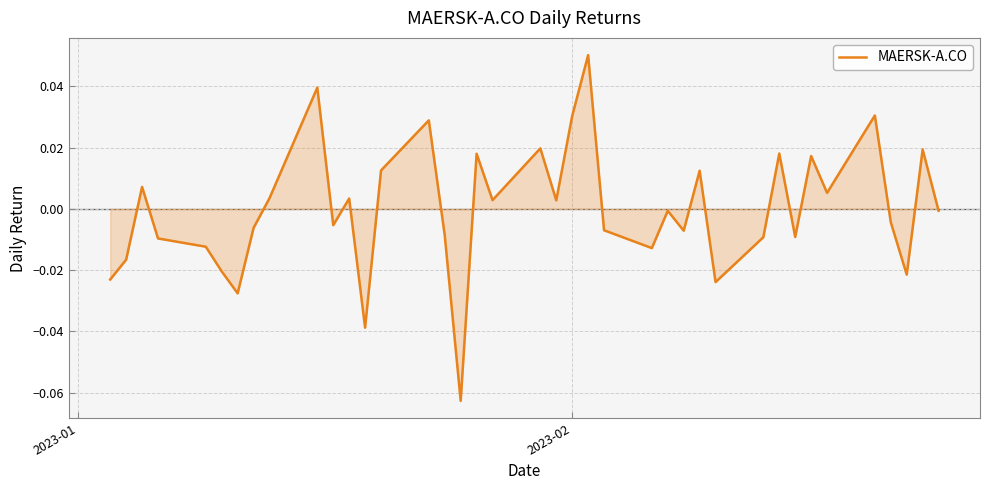

How many values are below zero?

21